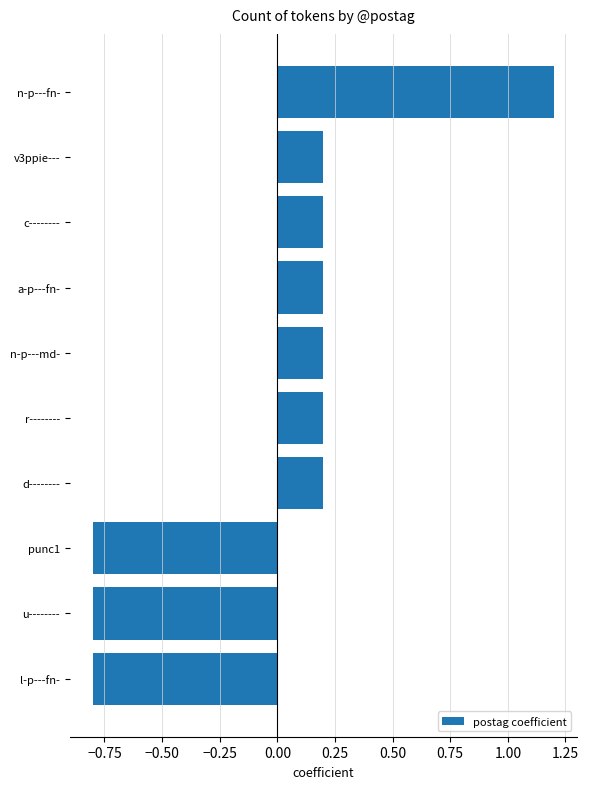

Reading bottom to top, what are all the values shown in this chart?

-0.8	-0.8	-0.8	0.2	0.2	0.2	0.2	0.2	0.2	1.2